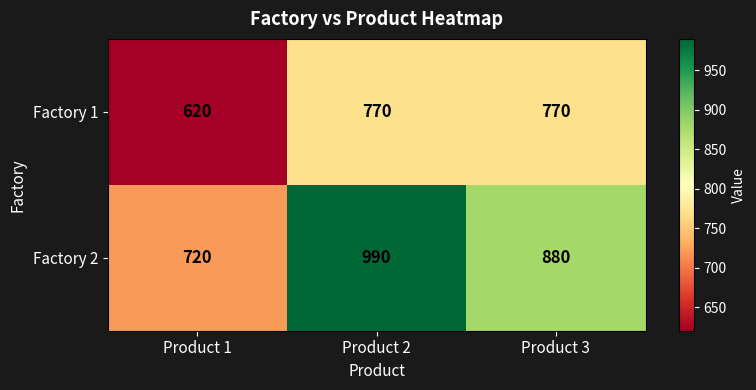

What is the difference between the second highest and minimum values in the Factory 2 series?

160